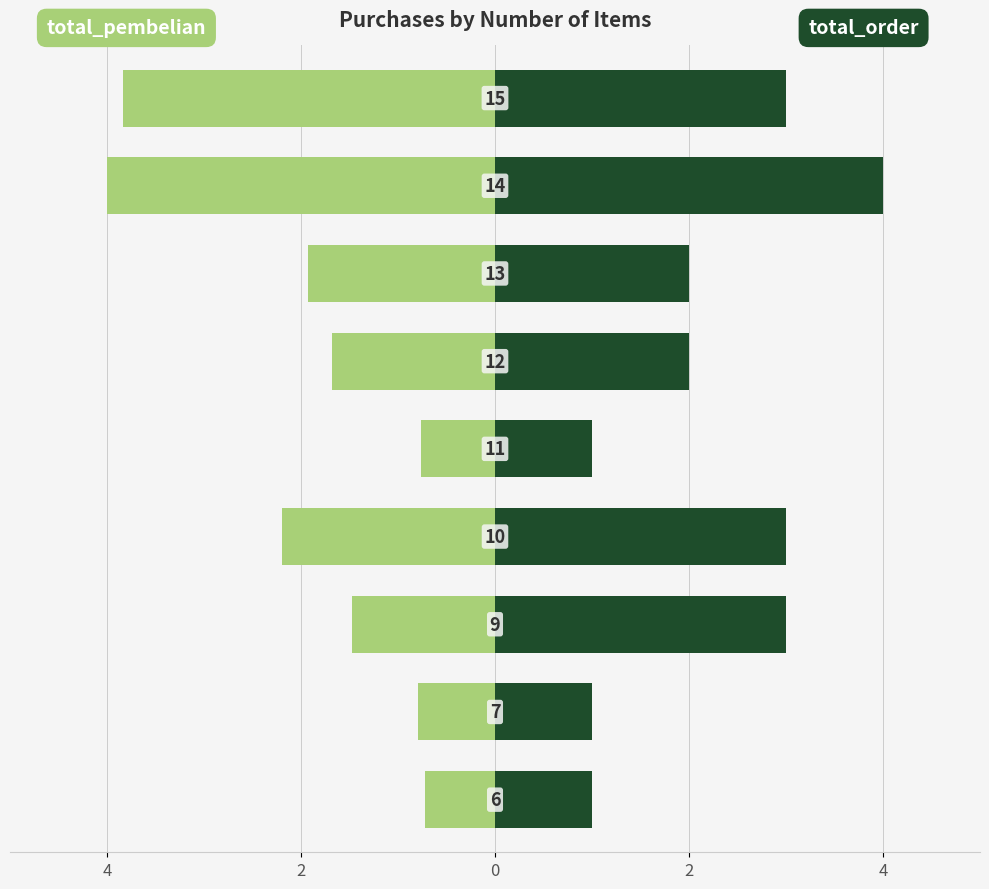

What are all the series names shown in the legend?

total_pembelian, total_order